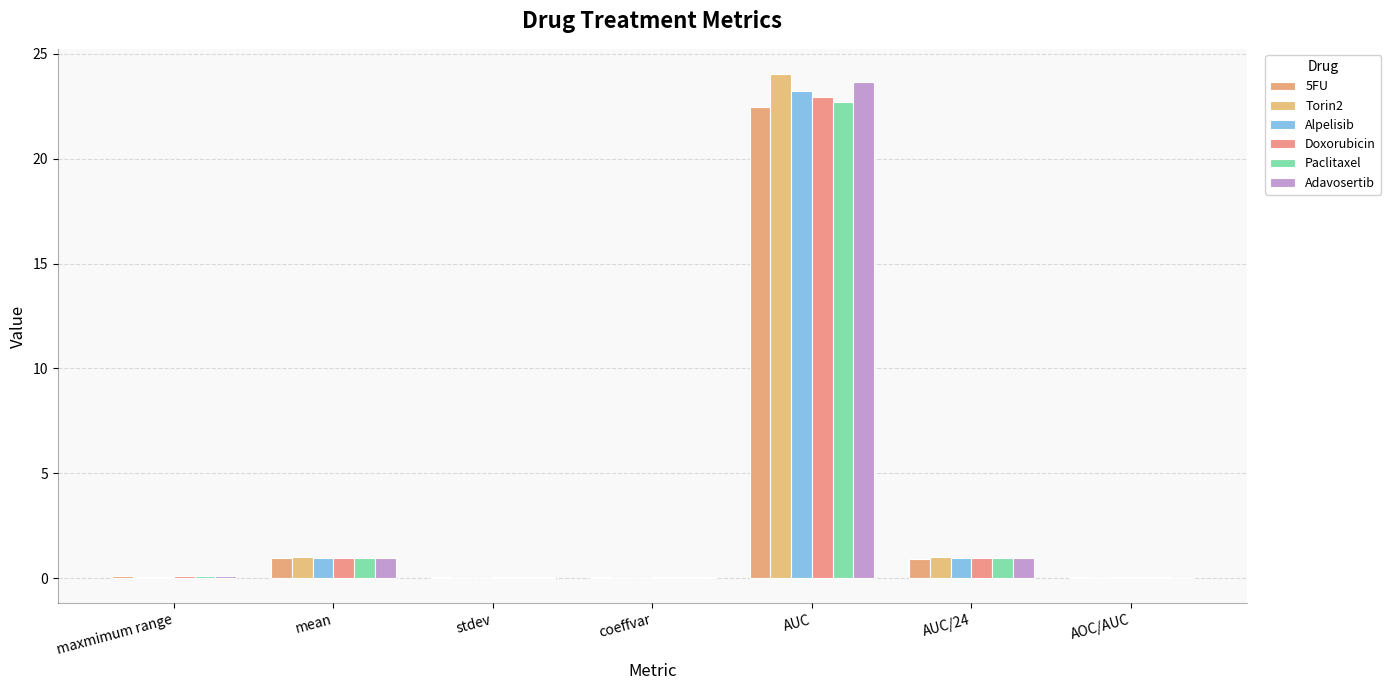

At which label is Paclitaxel closest to 11?

mean